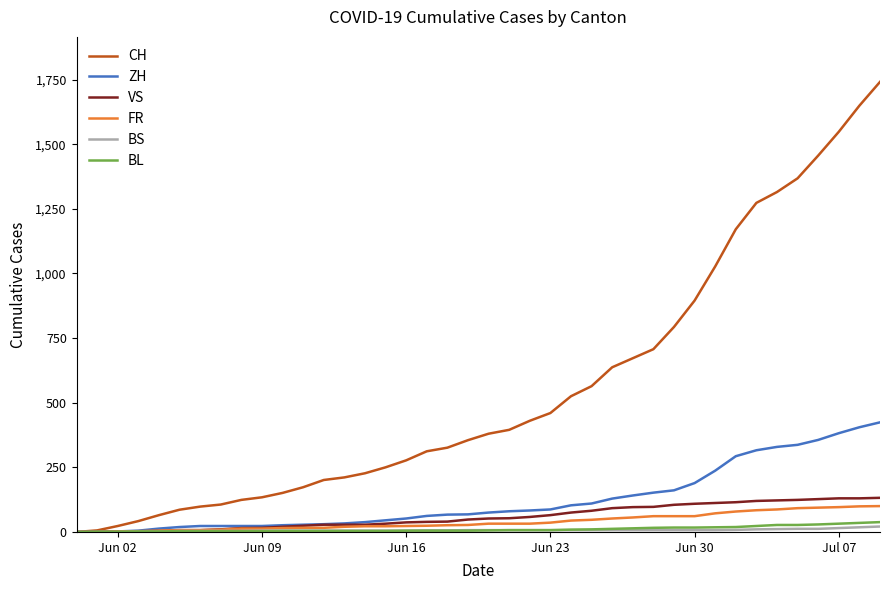

Which series has the largest total across all categories?

CH